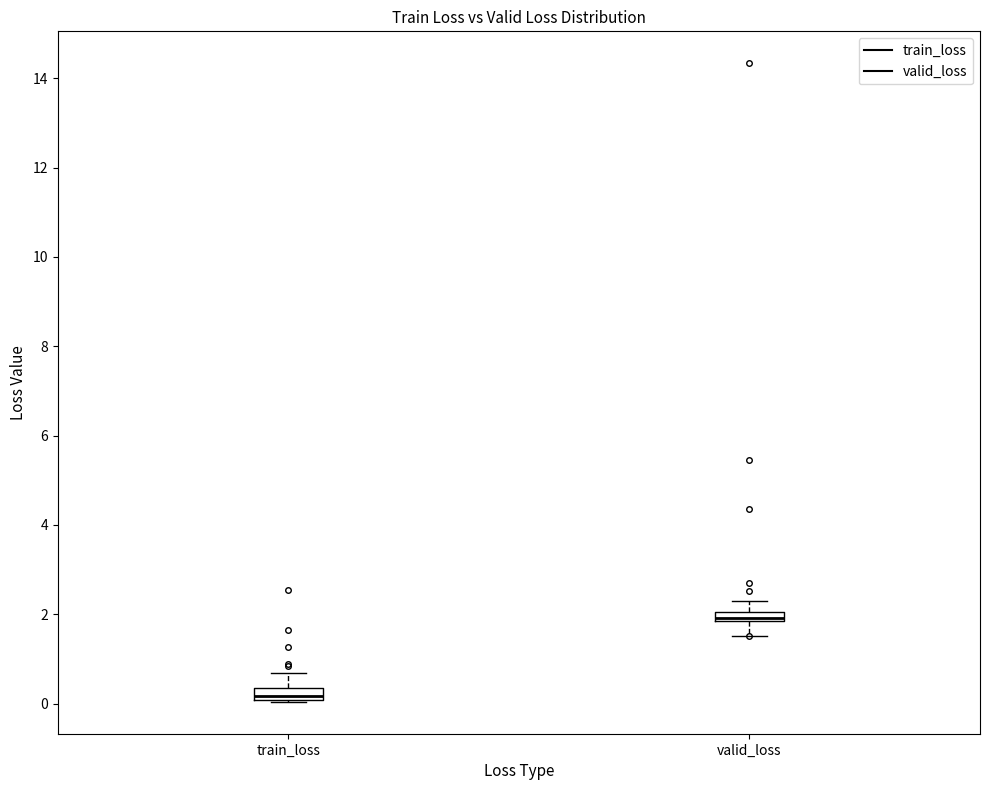

Where does the upper whisker of the box for valid_loss end on the y-axis? The values are not printed on the chart, so give them approximately, as read against the axis.

2.4